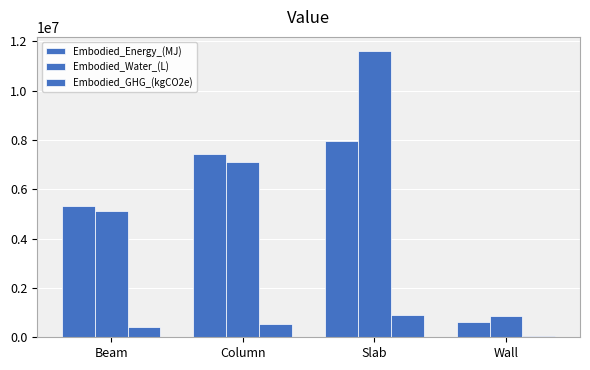

Count the number of categories in the chart.

4